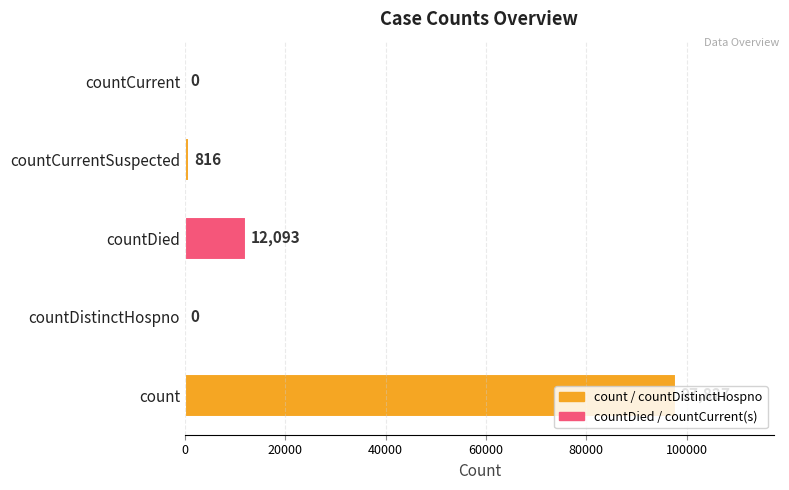

The value at countDied is 6739. True or false?

False